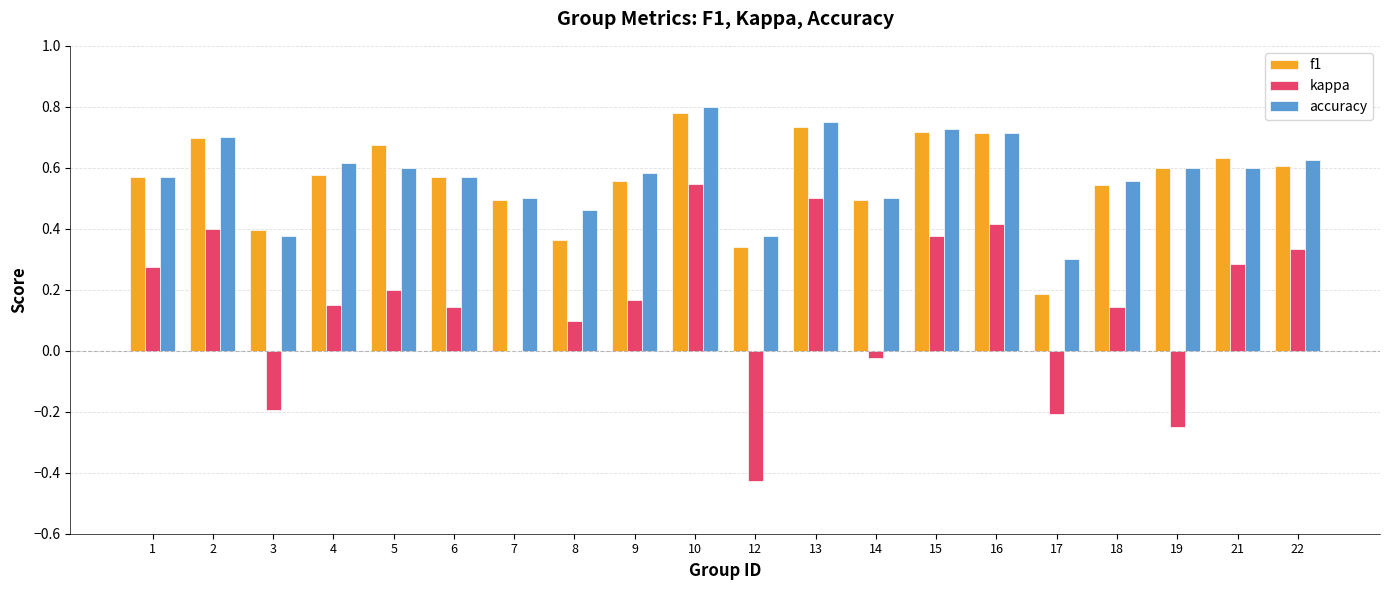

How many categories are shown in the chart?

20